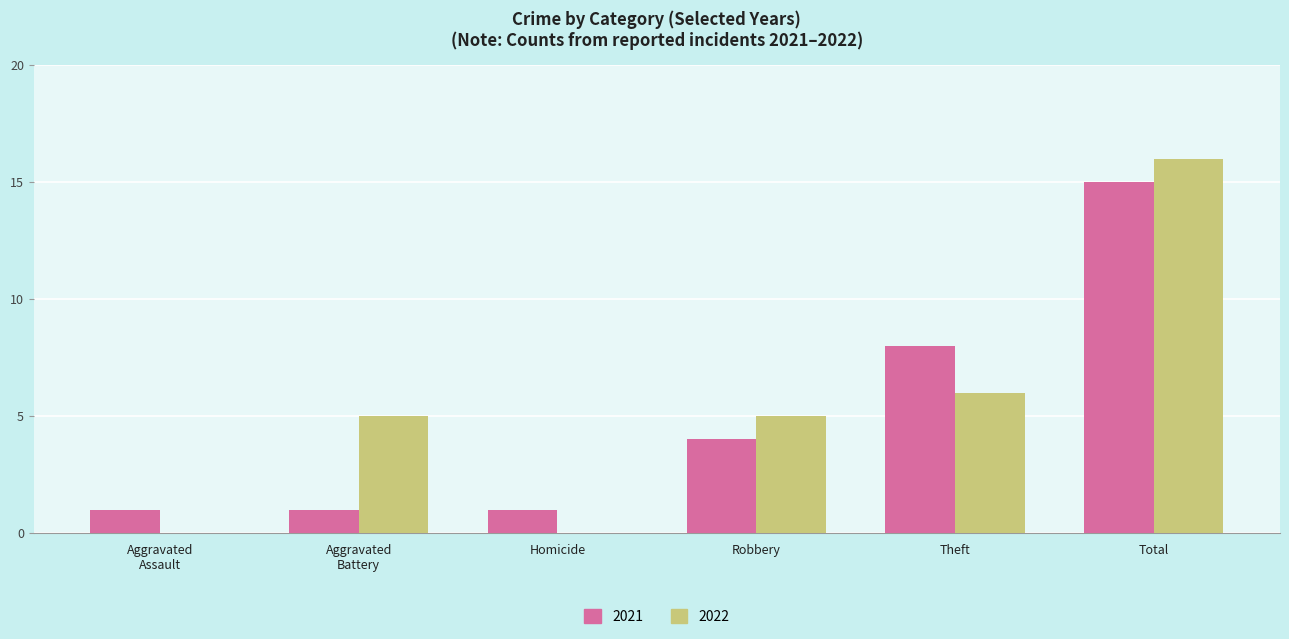

What is the average value of the 2021 series?

5